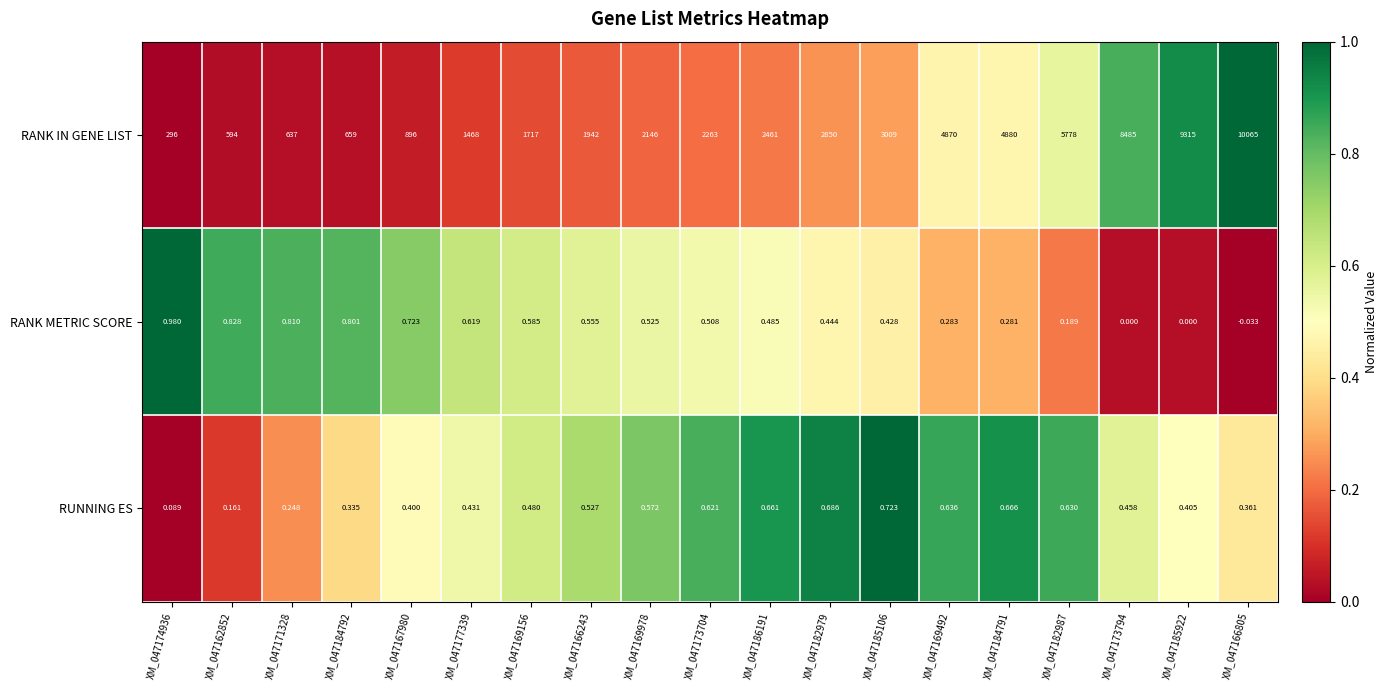

Rank the series at XM_047184792 from lowest to highest value.

RUNNING ES, RANK METRIC SCORE, RANK IN GENE LIST